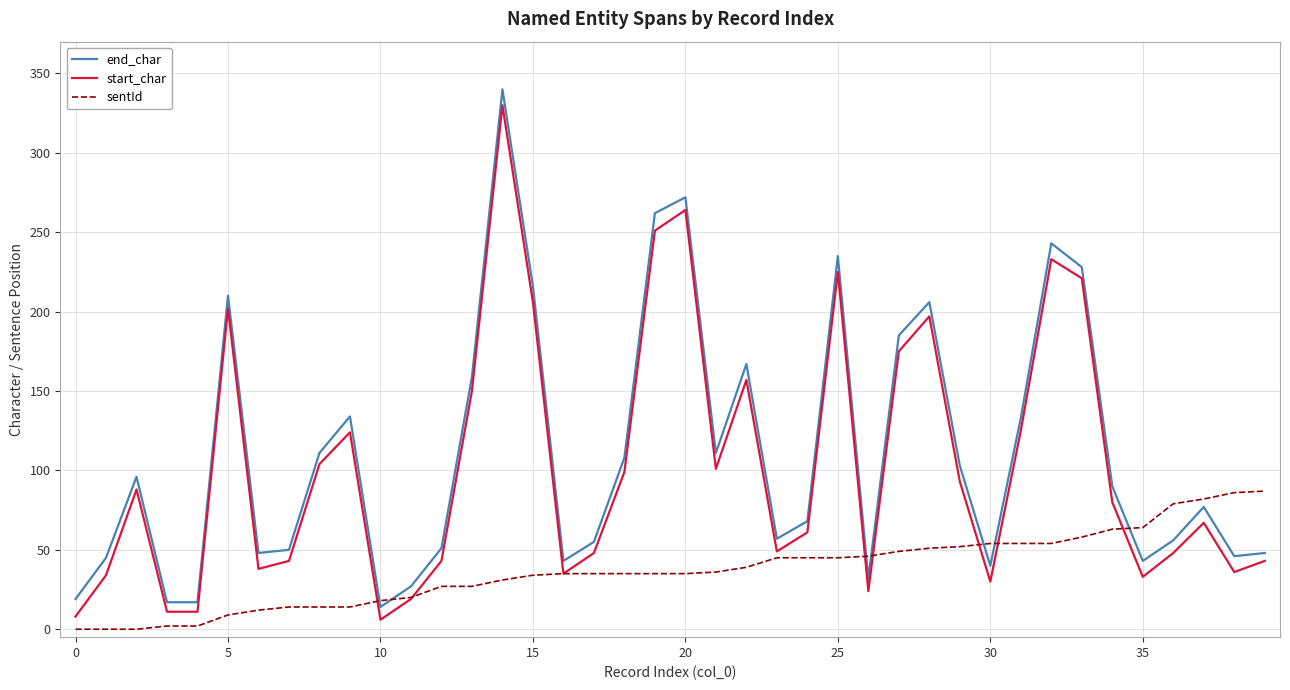

True or false: end_char and sentId cross at least once.

True